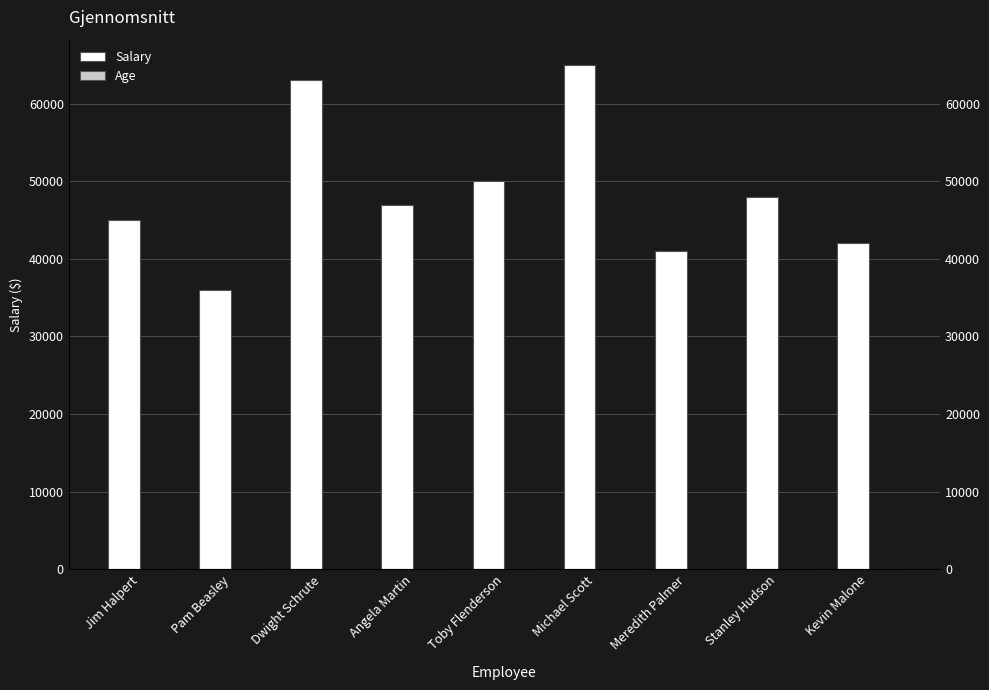

Which category has the highest value across all series?

Michael Scott